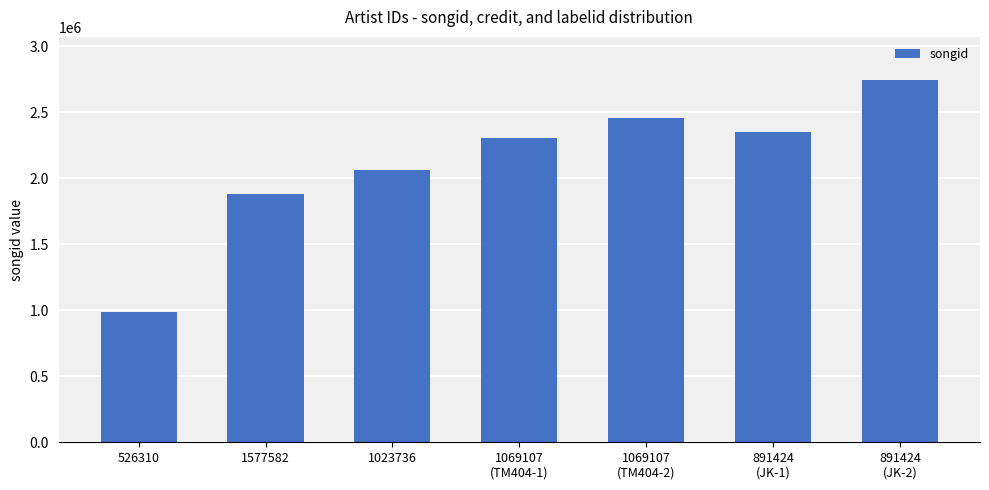

Reading left to right, transcribe all the data shown in this chart.

985963	1879395	2059248	2300637	2456903	2346982	2740315